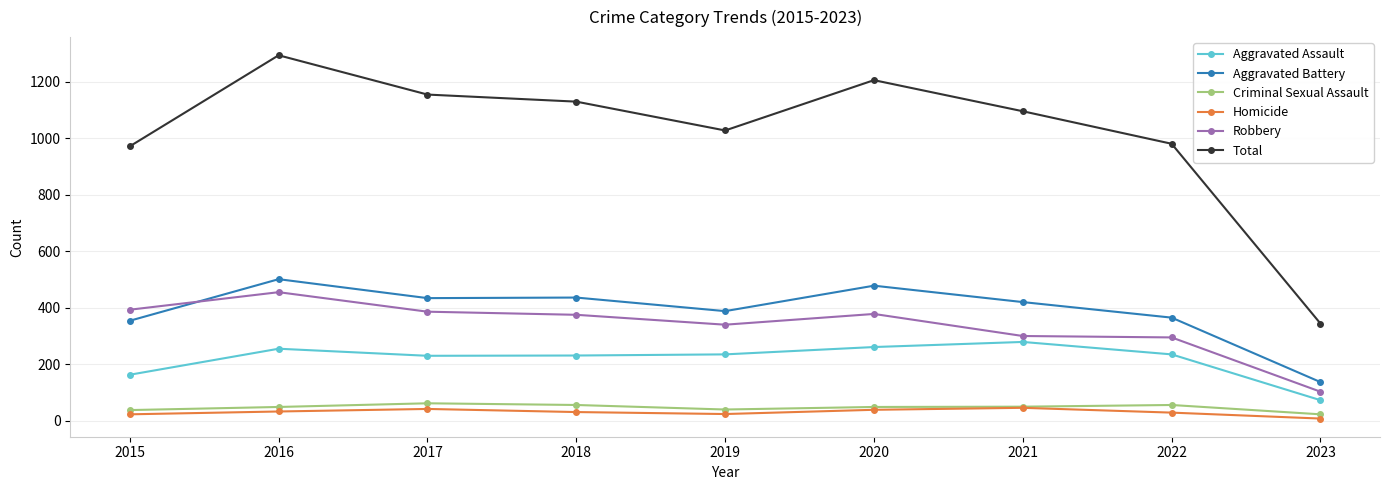

At how many categories does at least one series exceed 805?

8